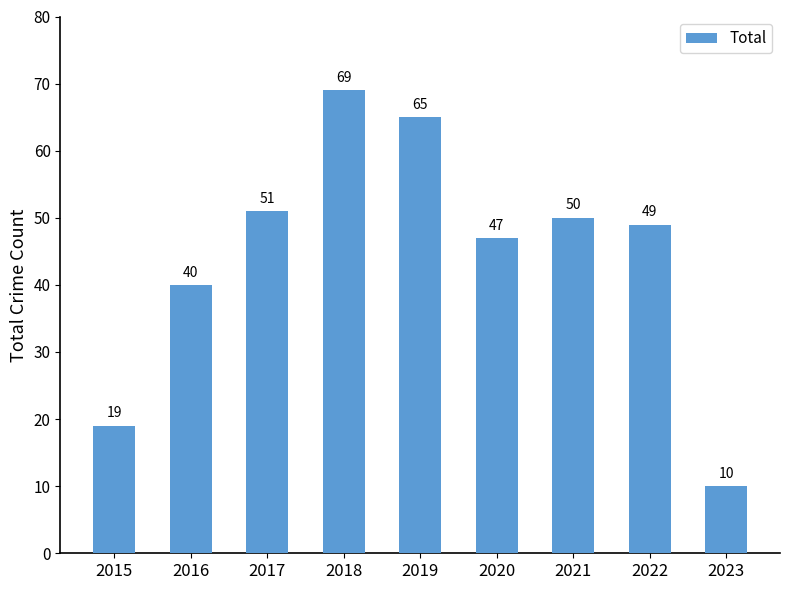

Where is the data nearest to the value 39?

2016